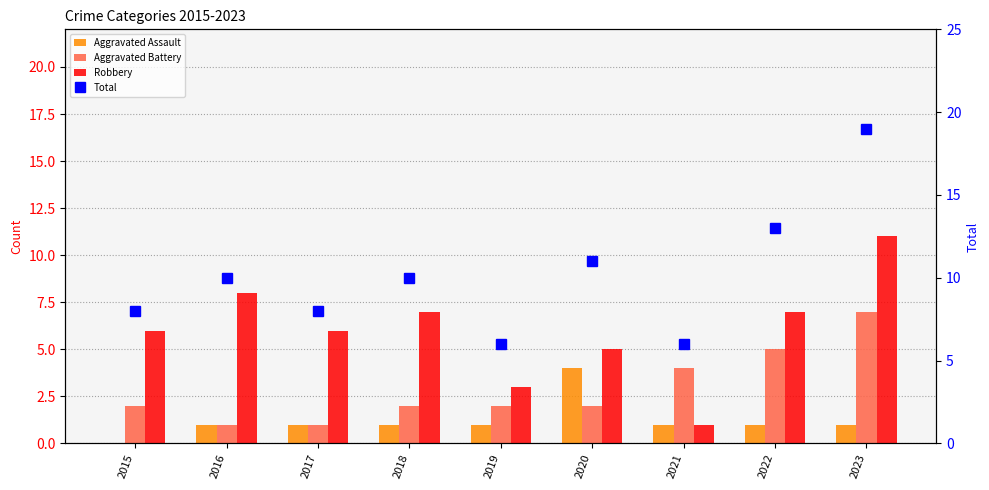

At which label does Robbery reach its minimum?

2021